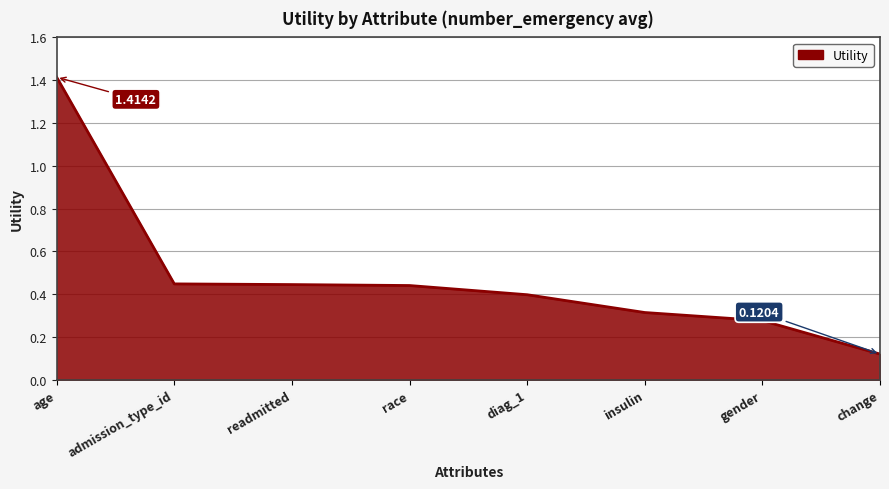

What is the maximum value shown in the chart?

1.4